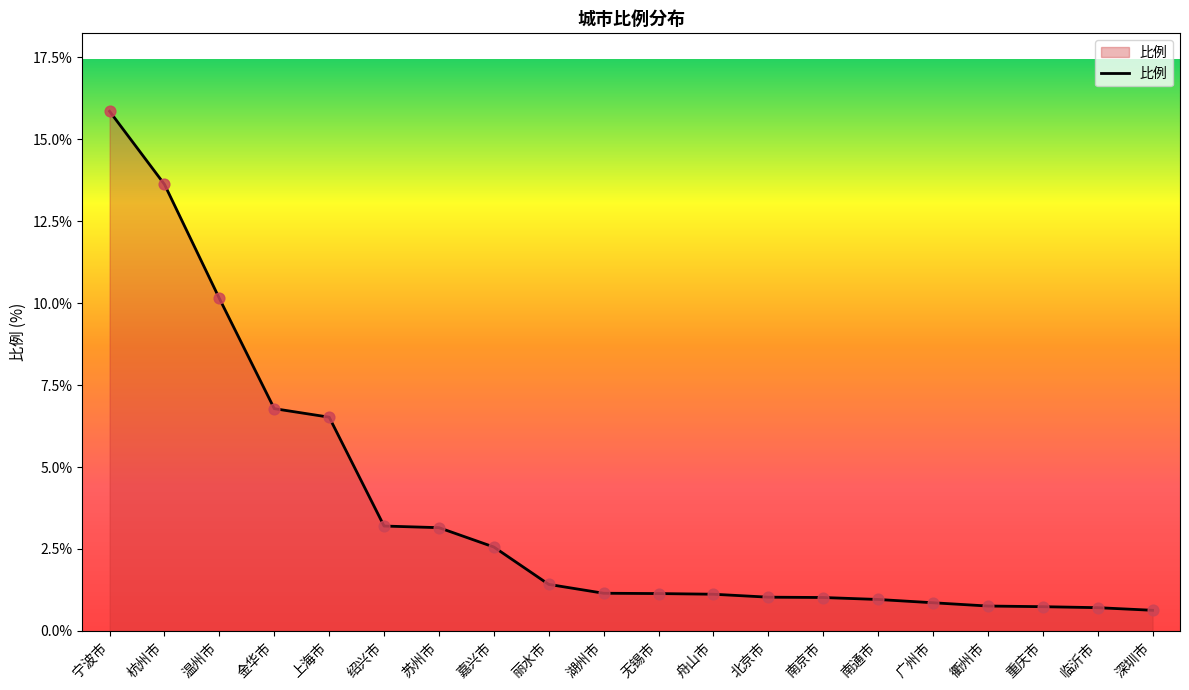

Which has a higher value, 嘉兴市 or 上海市?

上海市